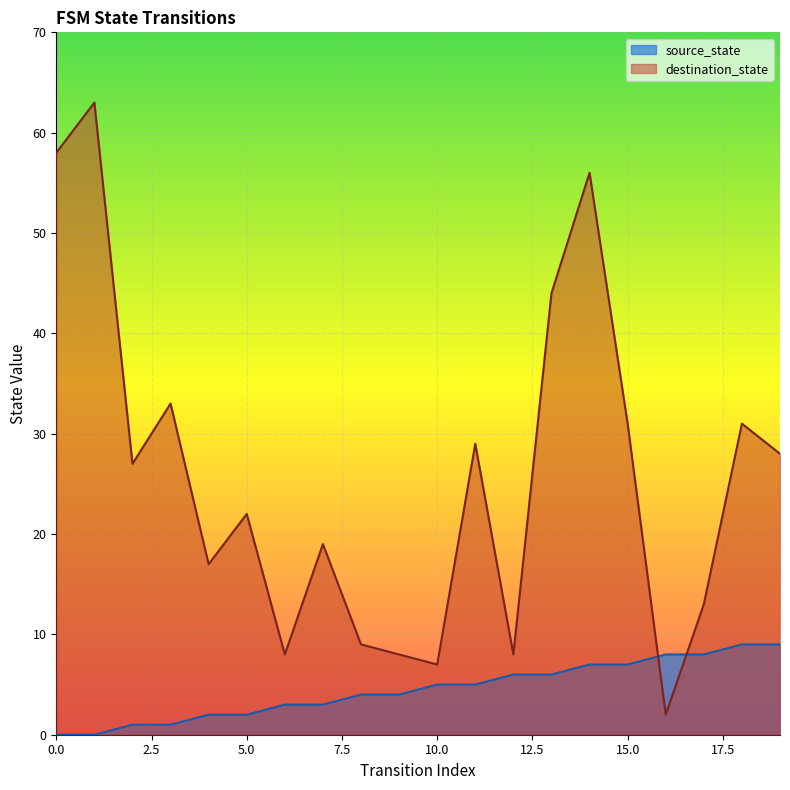

List the labels in order of destination_state value, smallest first.

16, 10, 6, 9, 12, 8, 17, 4, 7, 5, 2, 19, 11, 15, 18, 3, 13, 14, 0, 1